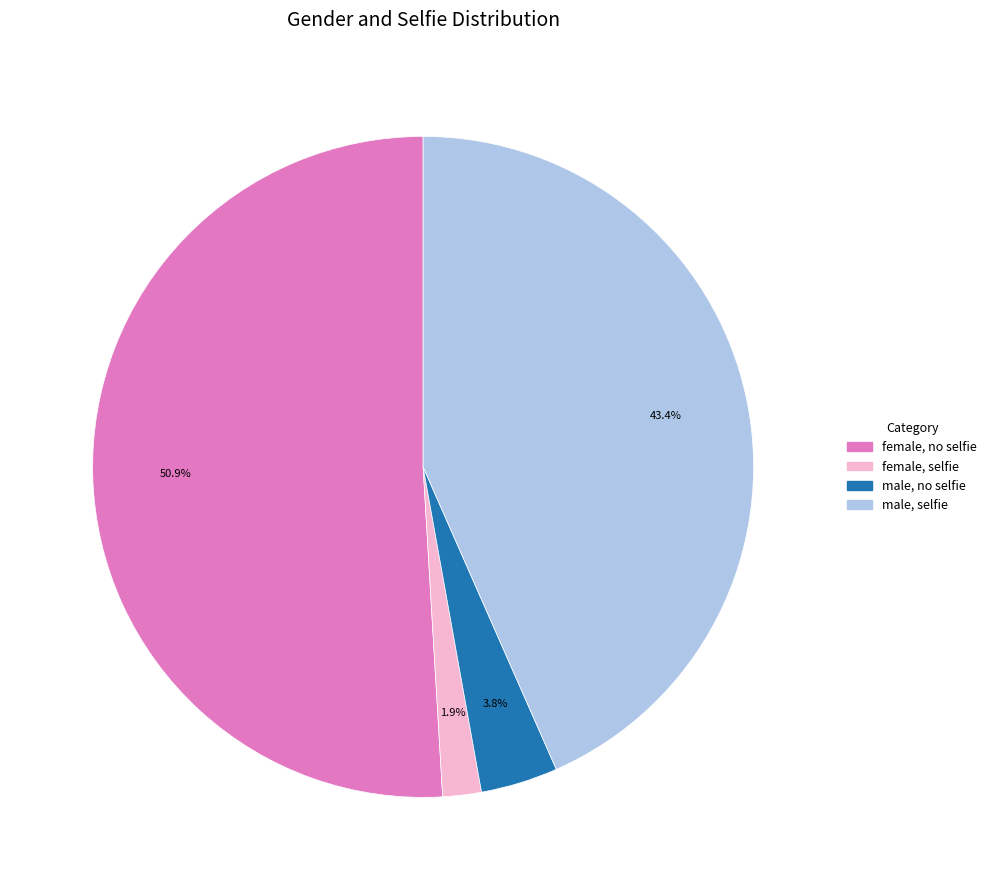

Is there any slice that represents more than half of the pie?

Yes